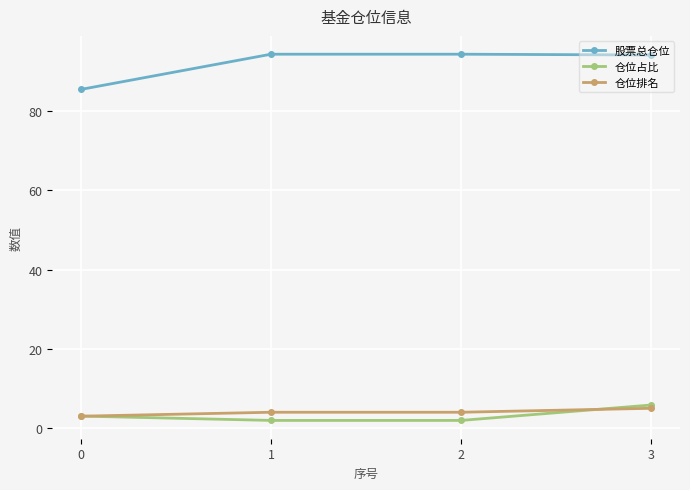

Which series changed the most between 1 and 3?

仓位占比